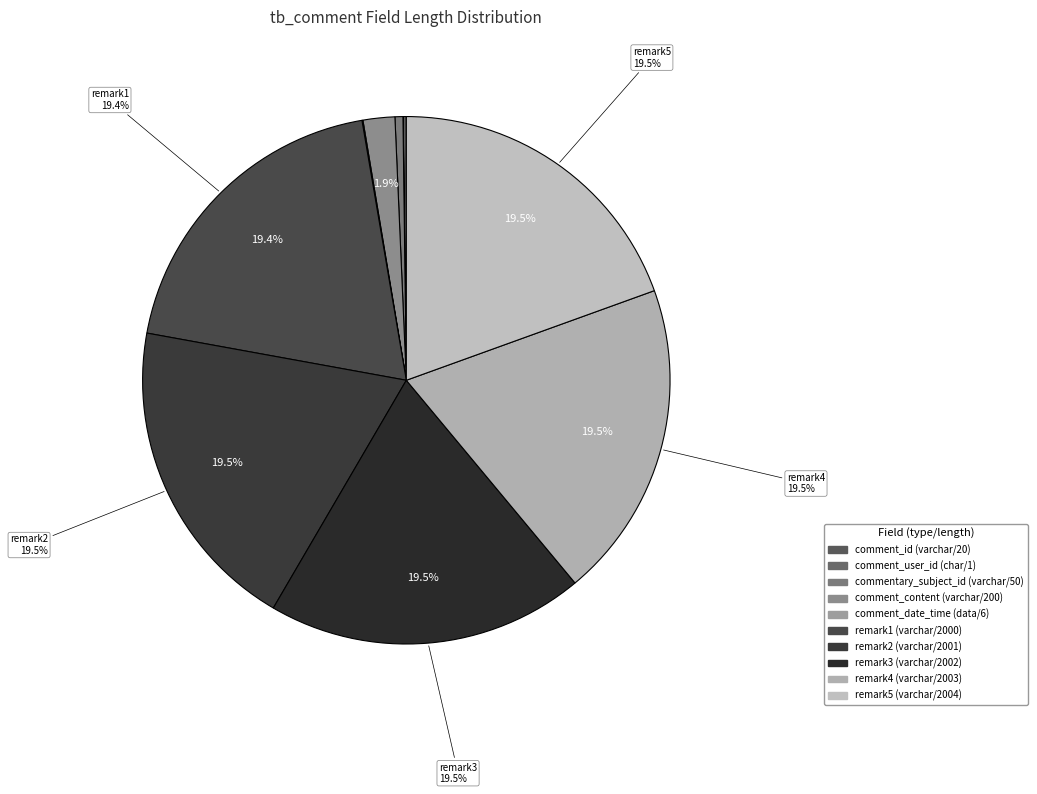

To the nearest percent, what portion does remark3 (varchar/2002) represent?

19%